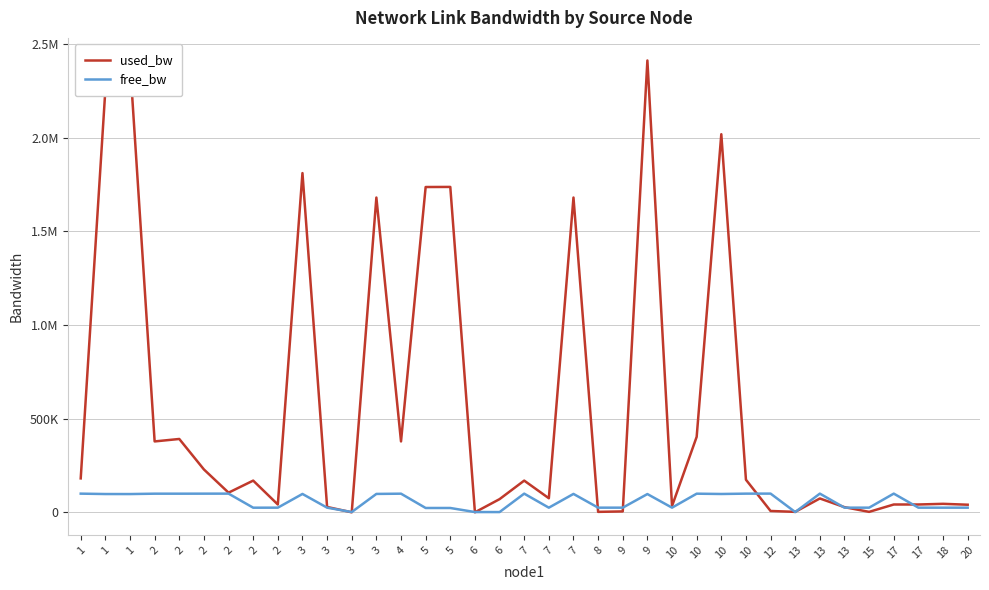

Rank the series by their maximum value, from lowest to highest.

free_bw, used_bw